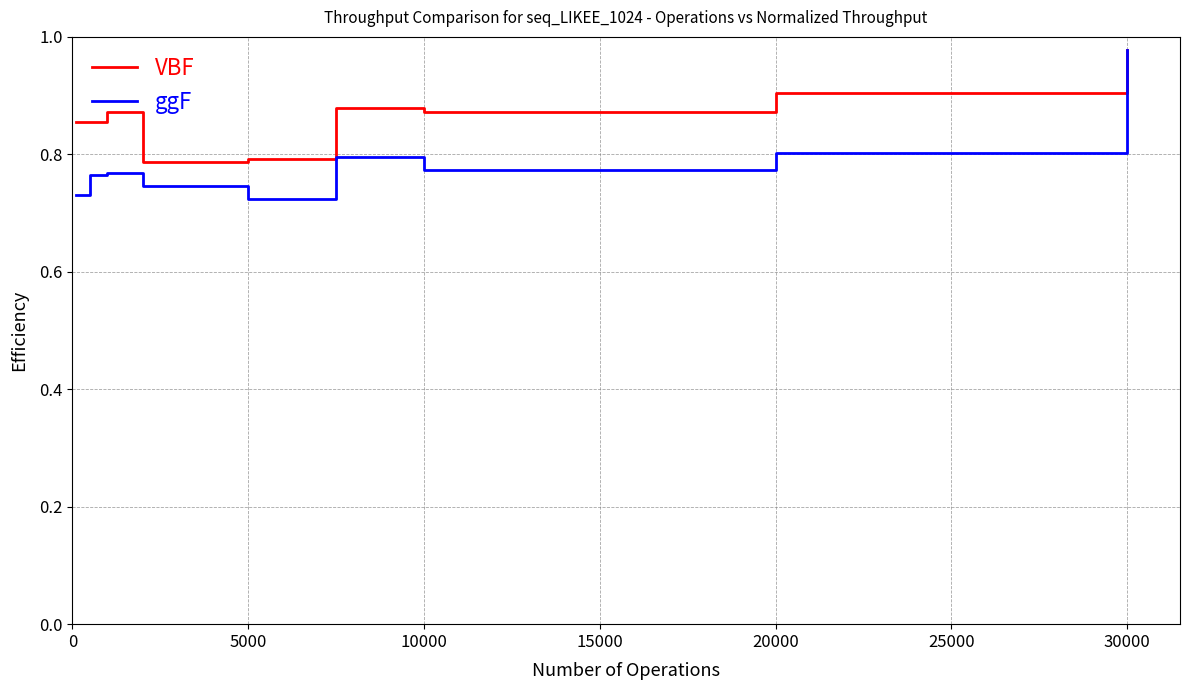

Which series has the largest range (max minus min)?

ggF